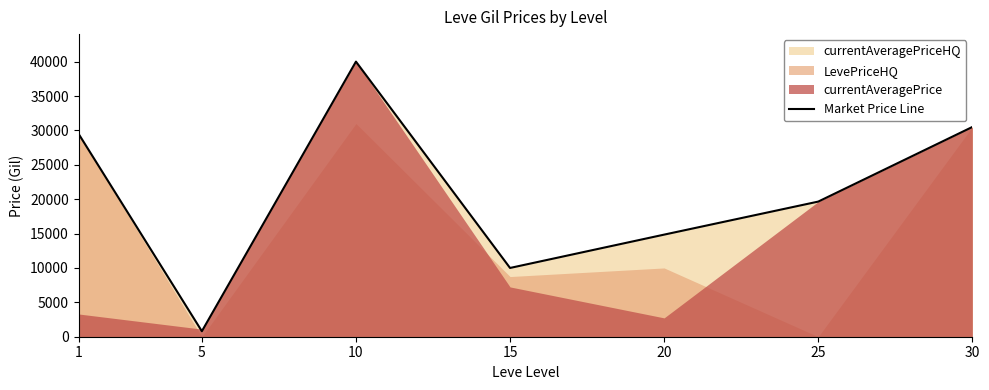

How many points are lower than both their immediate neighbors (excluding endpoints)?

2